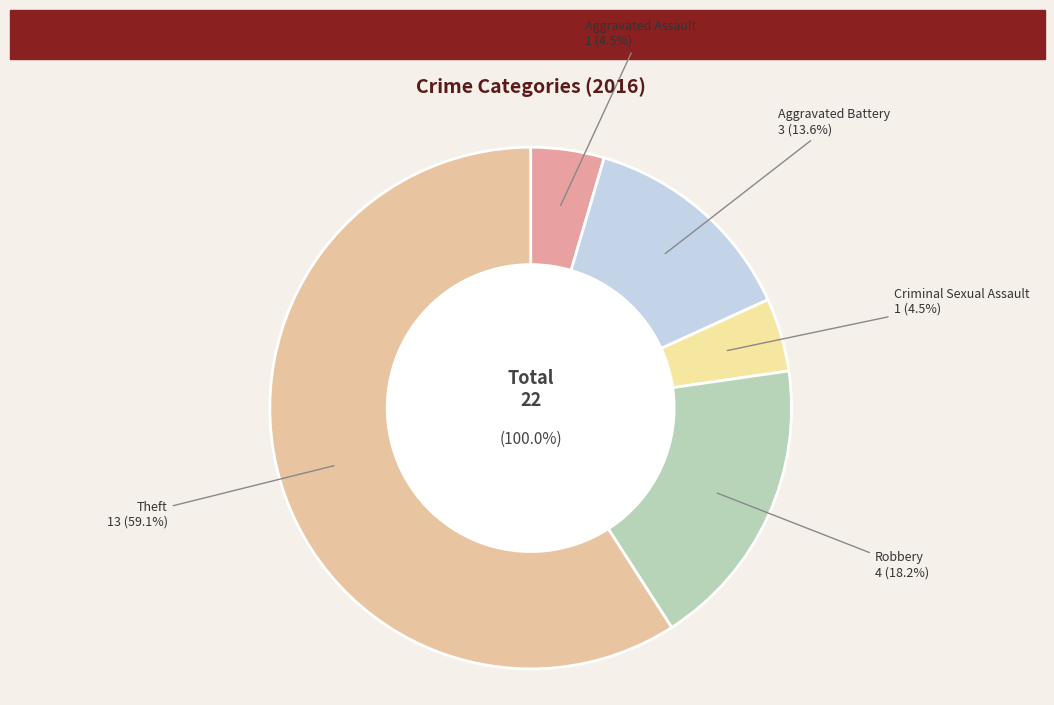

Between Aggravated Battery and Theft, which is larger?

Theft